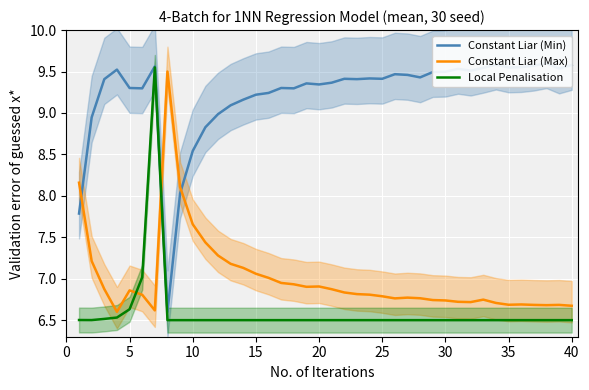

In Constant Liar (Max), how many points are lower than both neighbors (excluding endpoints)?

7